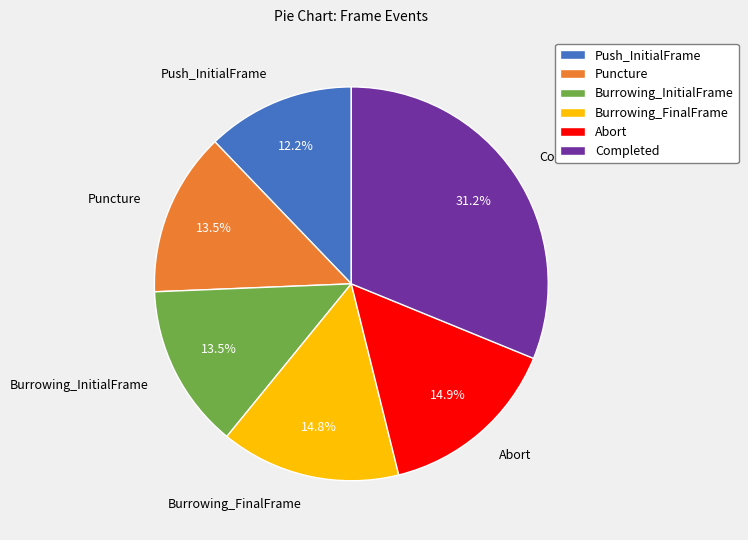

What is the largest slice in the pie chart?

Completed